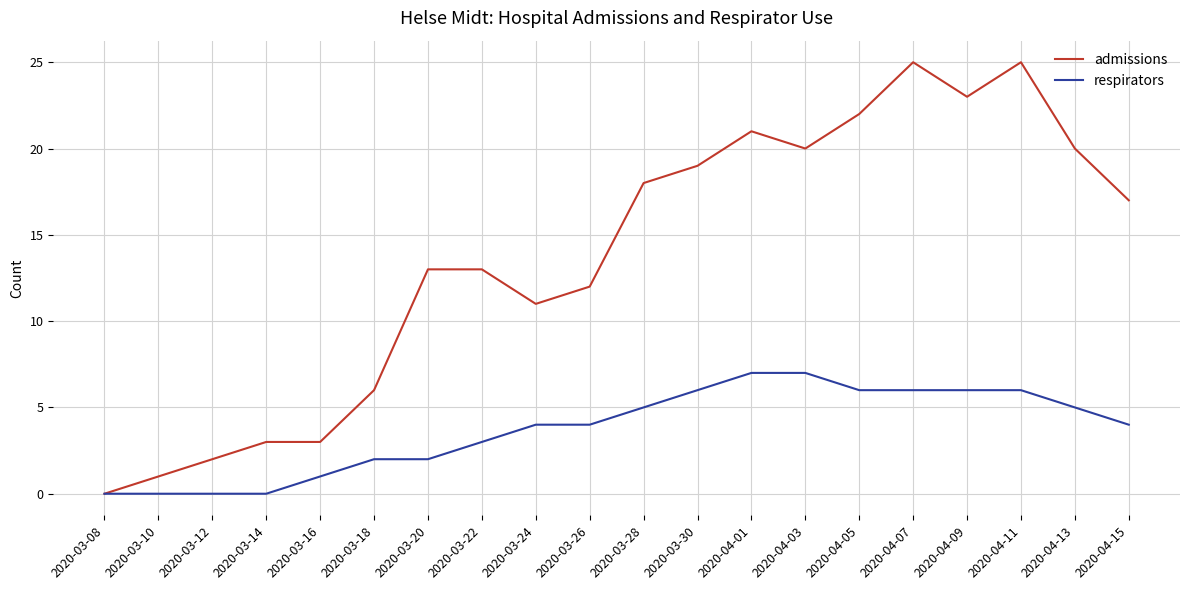

List the series in order of their overall mean, highest first.

admissions, respirators